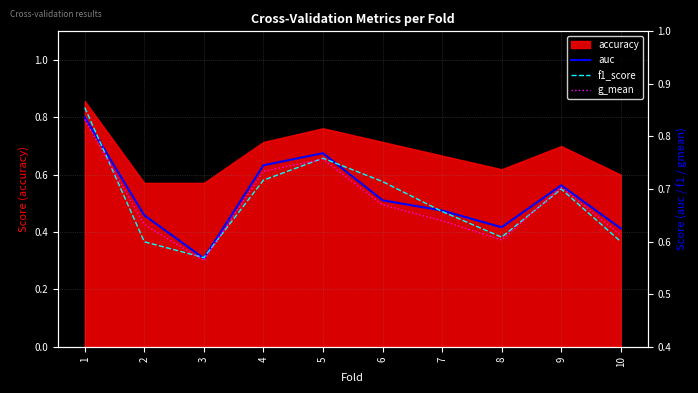

The g_mean series shows 0.6 at 8. True or false?

True